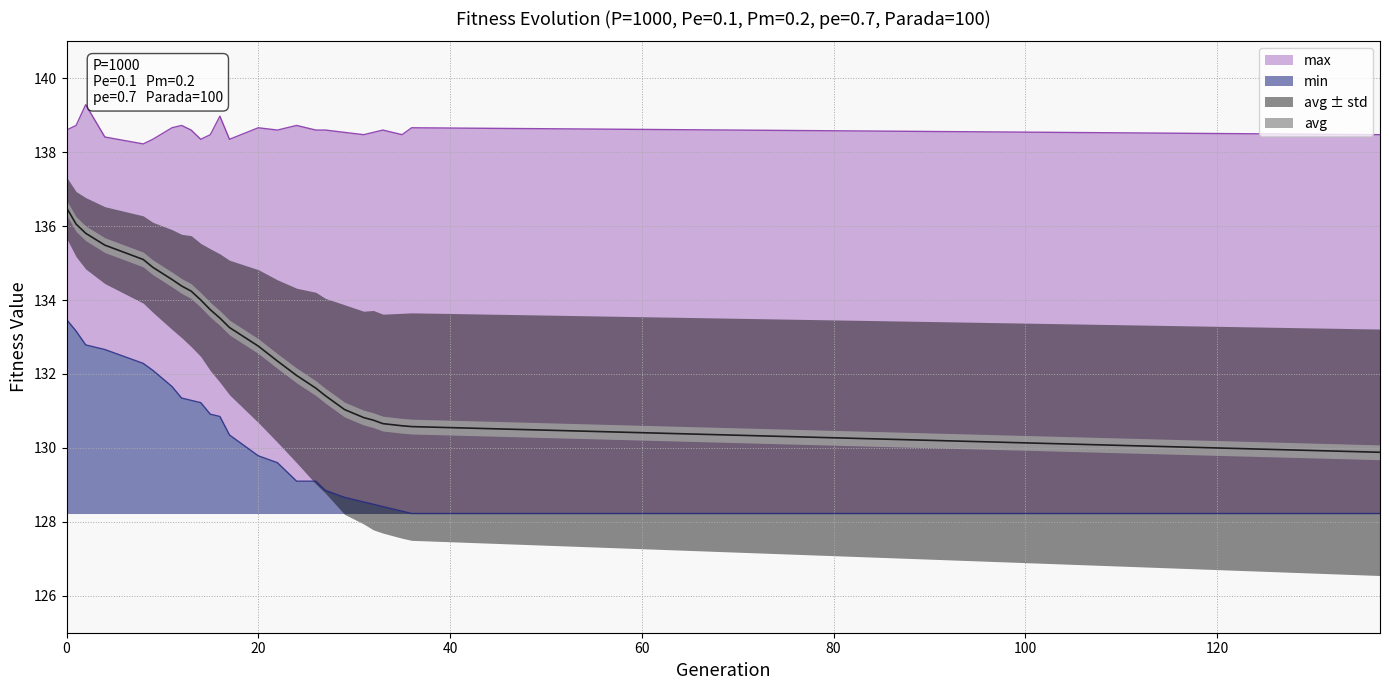

Reading left to right, list all the values displayed in this chart.

min: 0=133.5	1=133.2	2=132.8	4=132.7	8=132.3	9=132.1	11=131.7	12=131.3	13=131.3	14=131.2	15=130.9	16=130.8	17=130.3	20=129.8	22=129.6	24=129.1	26=129.1	27=128.8	29=128.7	31=128.5	32=128.5	33=128.4	35=128.3	36=128.2	137=128.2
max: 0=138.6	1=138.7	2=139.3	4=138.4	8=138.2	9=138.3	11=138.7	12=138.7	13=138.6	14=138.3	15=138.5	16=139.0	17=138.3	20=138.7	22=138.6	24=138.7	26=138.6	27=138.6	29=138.5	31=138.5	32=138.5	33=138.6	35=138.5	36=138.7	137=138.5
avg: 0=136.5	1=136.1	2=135.8	4=135.5	8=135.1	9=134.9	11=134.6	12=134.4	13=134.2	14=134.0	15=133.7	16=133.5	17=133.3	20=132.8	22=132.3	24=132.0	26=131.6	27=131.4	29=131.0	31=130.8	32=130.8	33=130.7	35=130.6	36=130.6	137=129.9